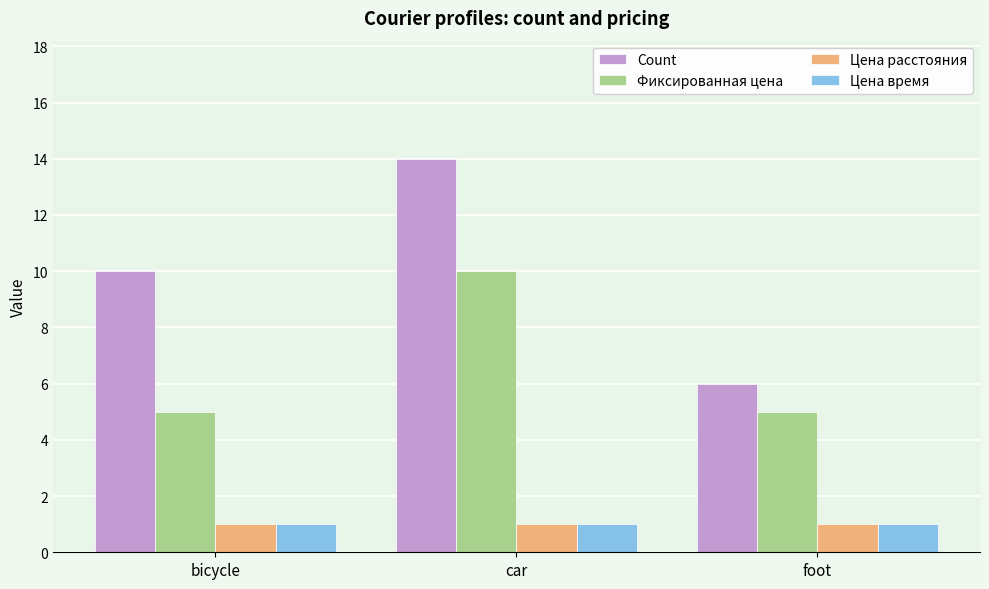

Is the value of Фиксированная цена at foot greater than the value of Цена время at foot?

Yes